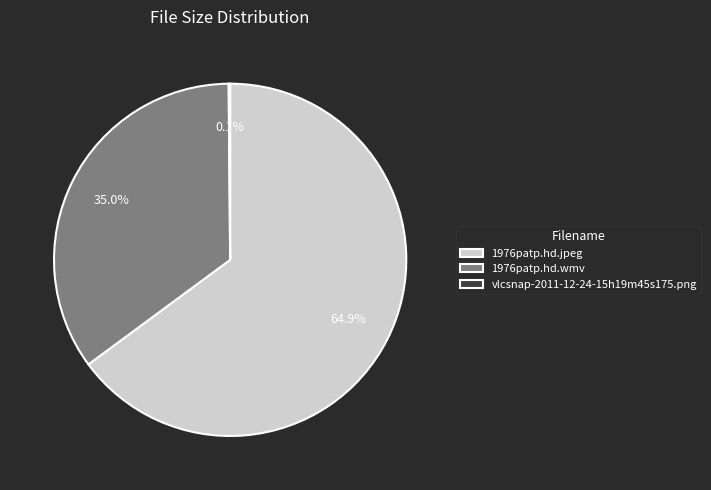

Which slice is the largest?

1976patp.hd.jpeg